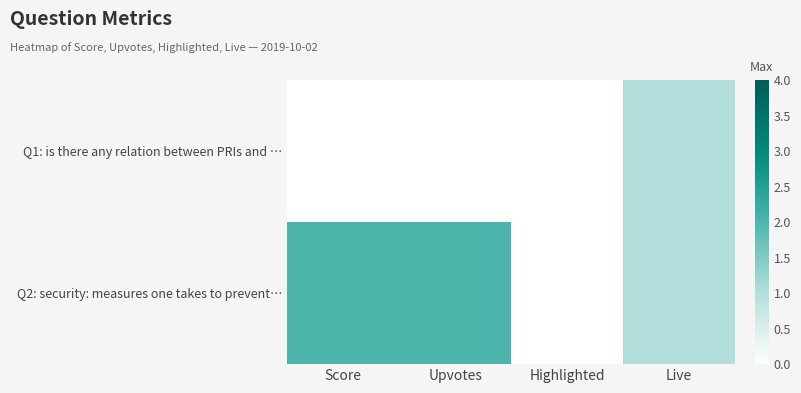

Which series has the largest total across all categories?

Q2: security: measures one takes to prevent…